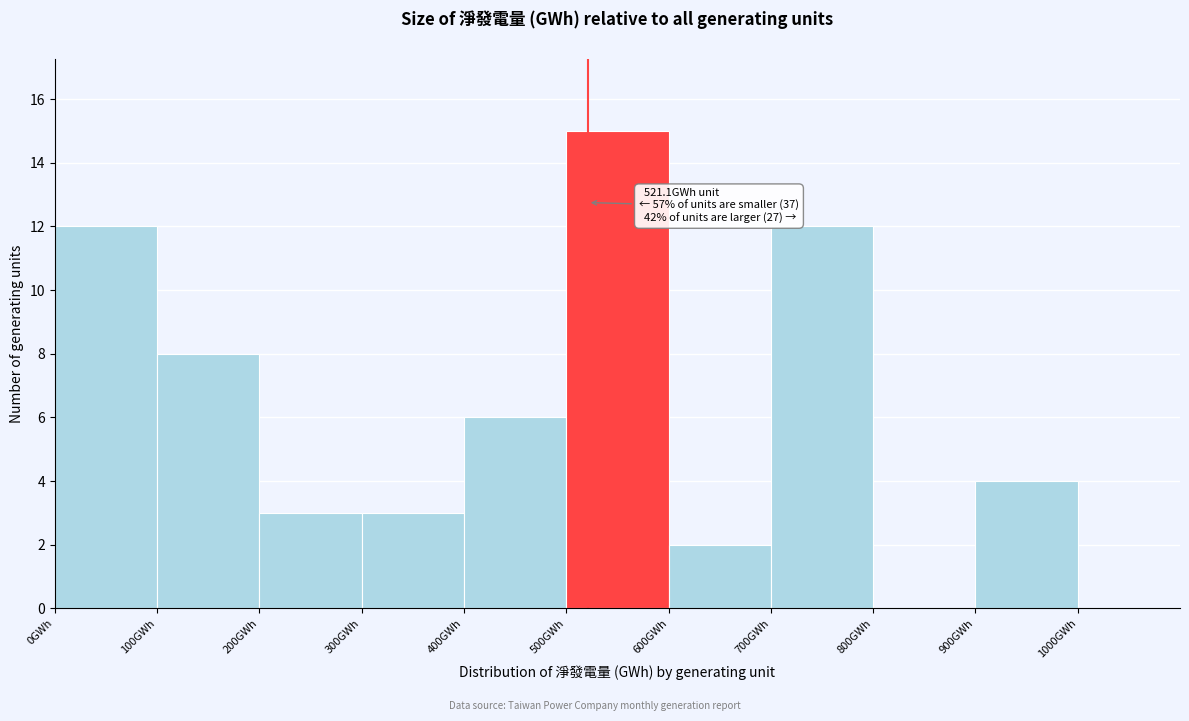

Which range on the x-axis has the tallest bar?

500 to 600